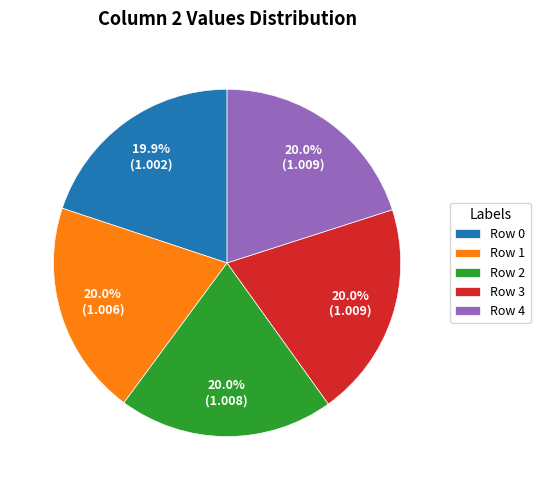

To the nearest percent, what is the average slice percentage?

20%